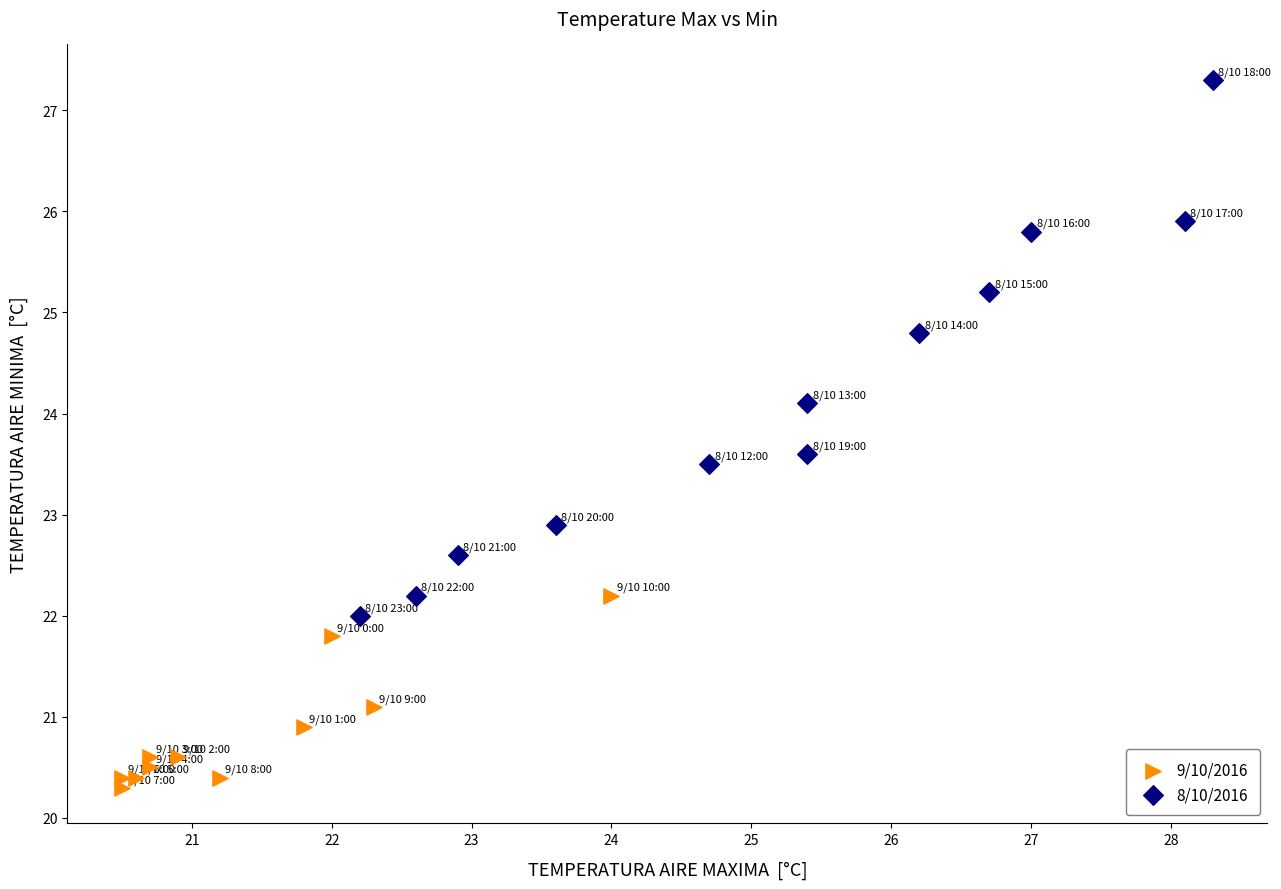

What are all the series names shown in the legend?

9/10/2016, 8/10/2016